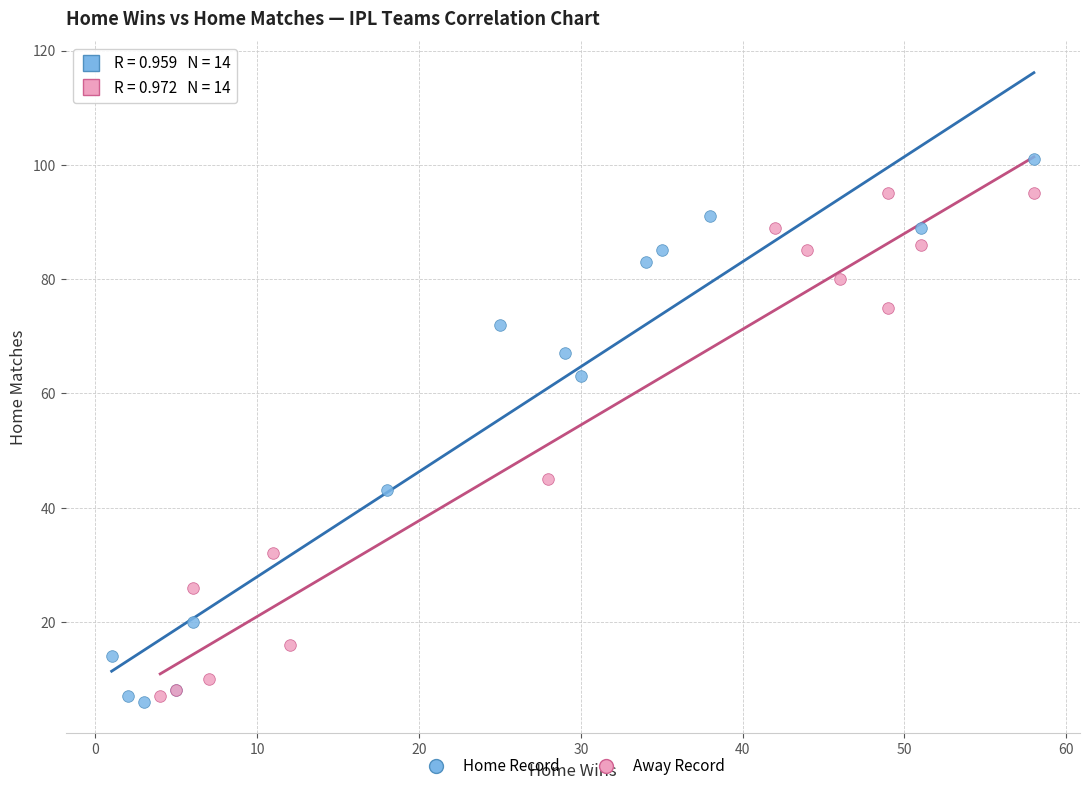

Which series has the largest Y range (max minus min)?

Home Record